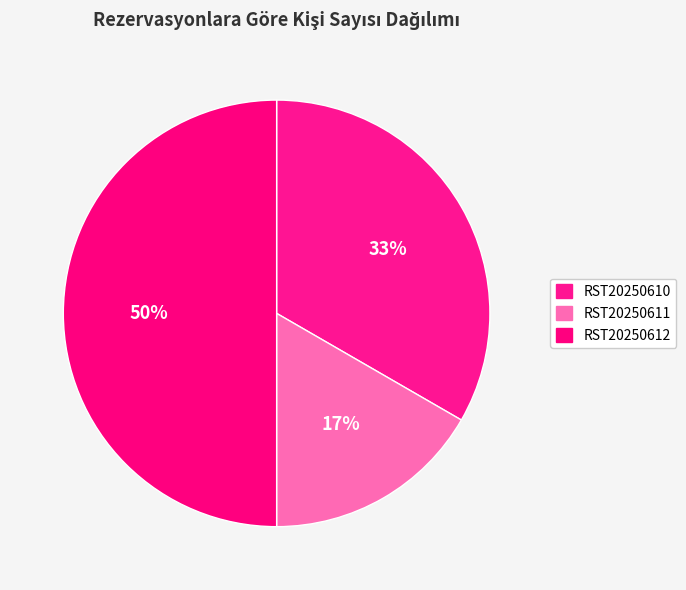

Count the number of slices in the pie.

3